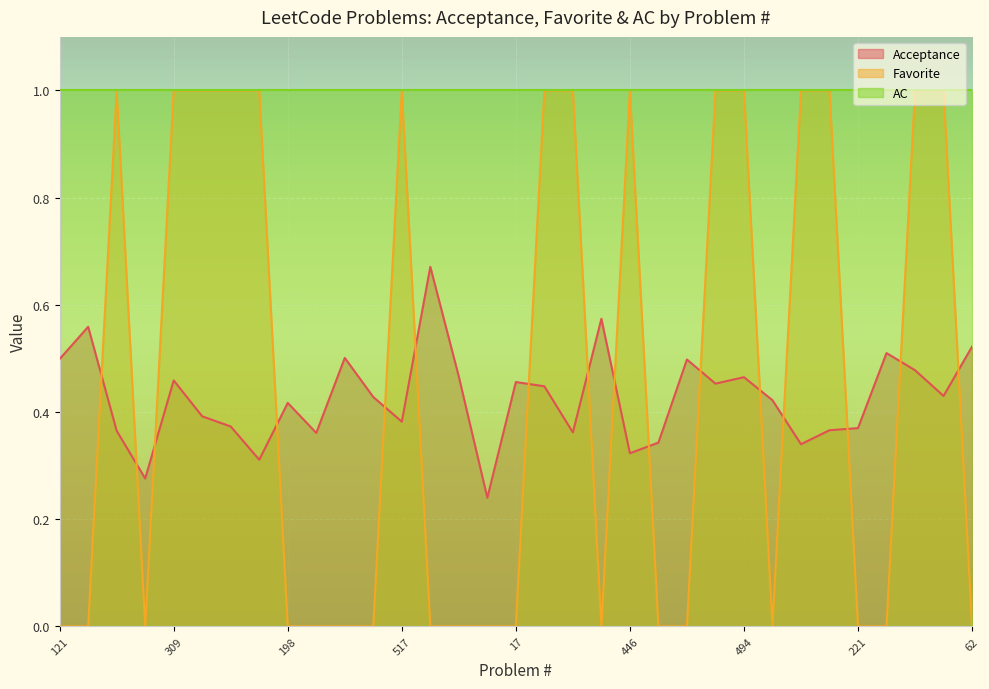

What is the maximum value shown in the chart?

1.0